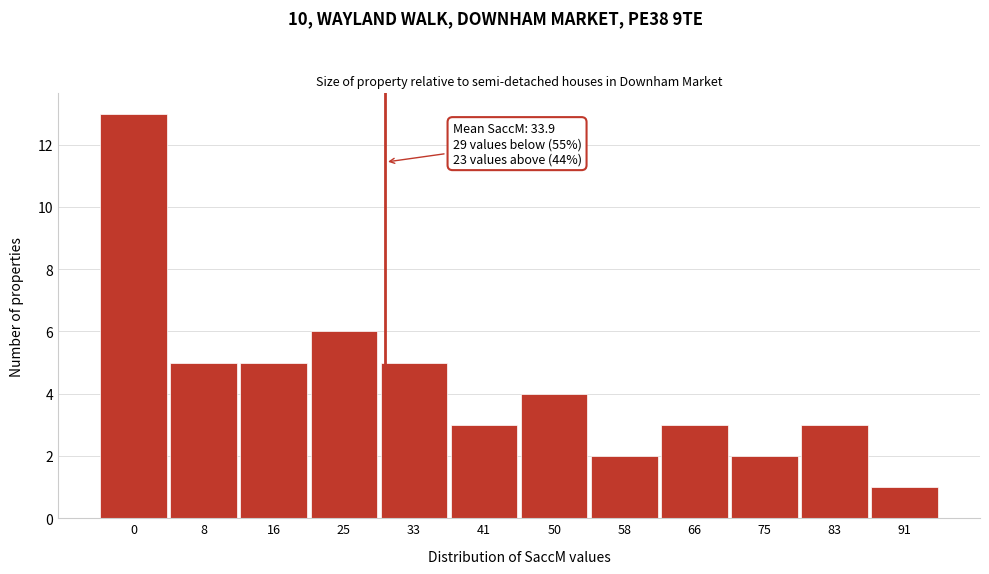

Reading left to right, what are all the values shown in this chart?

13	5	5	6	5	3	4	2	3	2	3	1